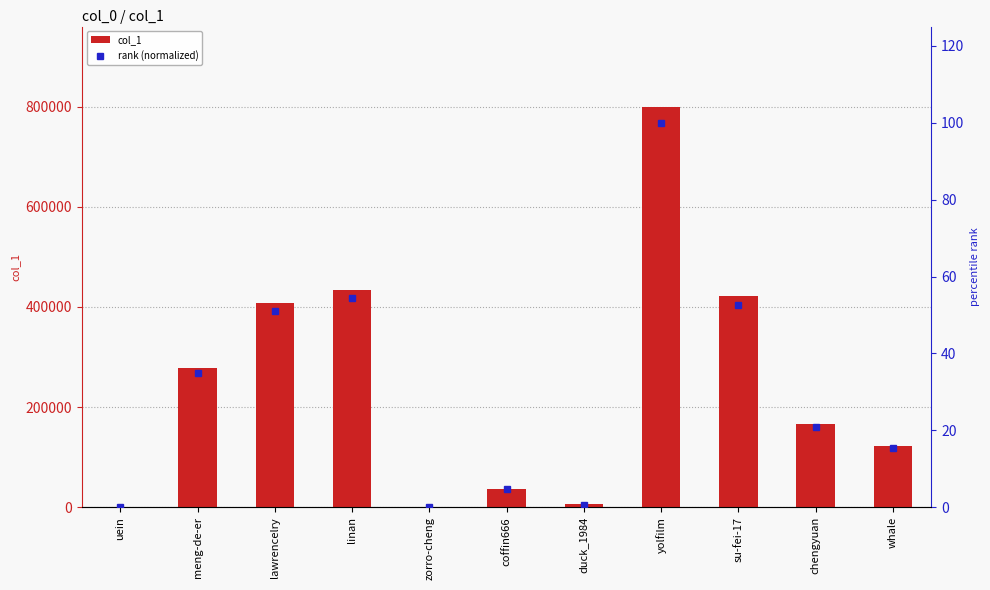

How many data points in col_1 are less than 166978?

5